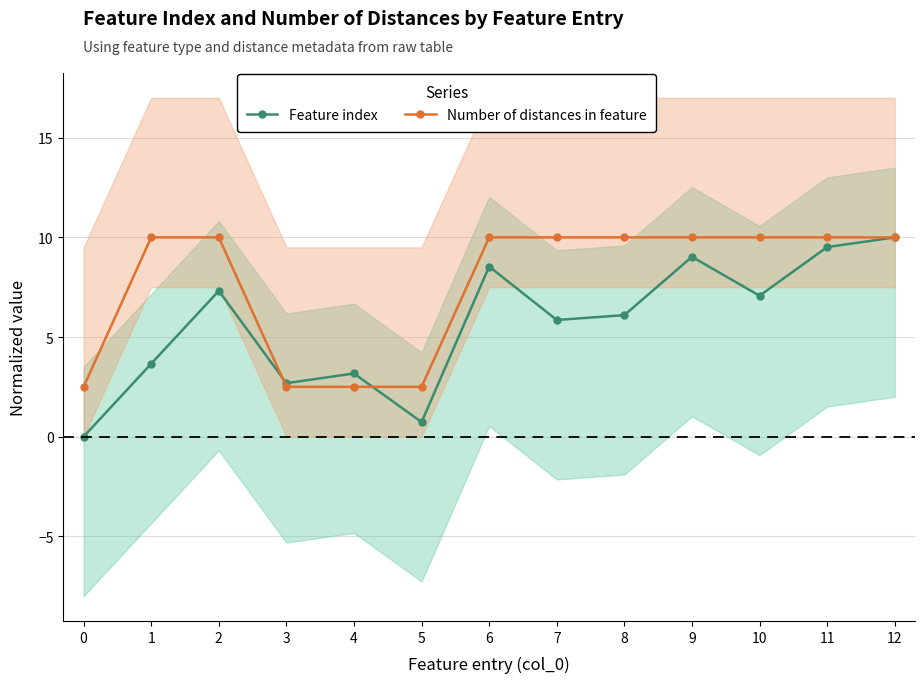

Is this an area chart (filled region under the line)?

No